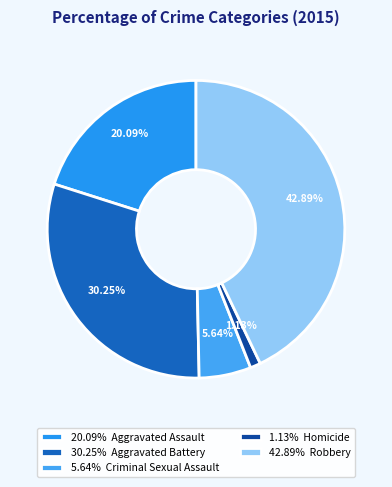

Count the number of slices in the pie.

5